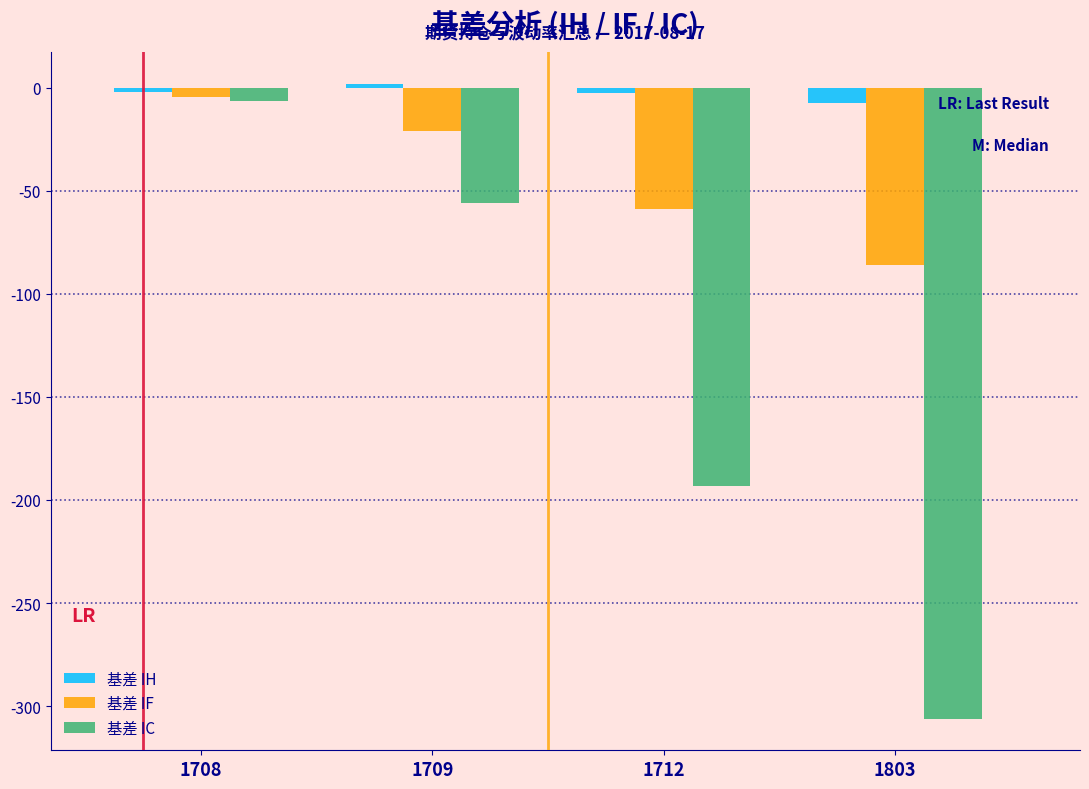

Which series has the largest total across all categories?

基差 IH